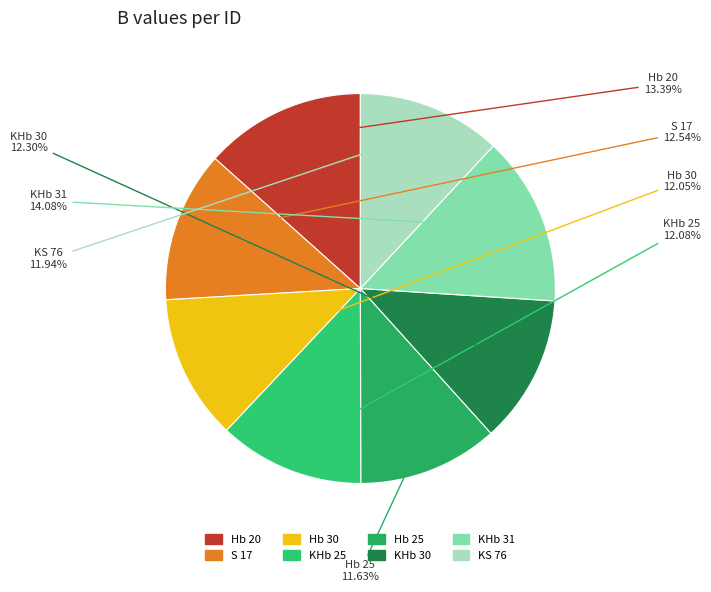

Is KHb 30 the majority of the pie?

No